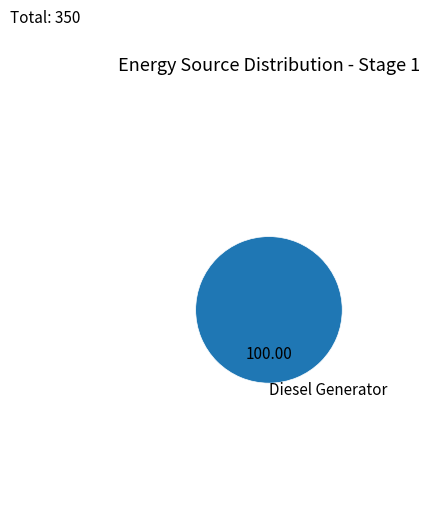

Is there a majority slice in this chart?

Yes